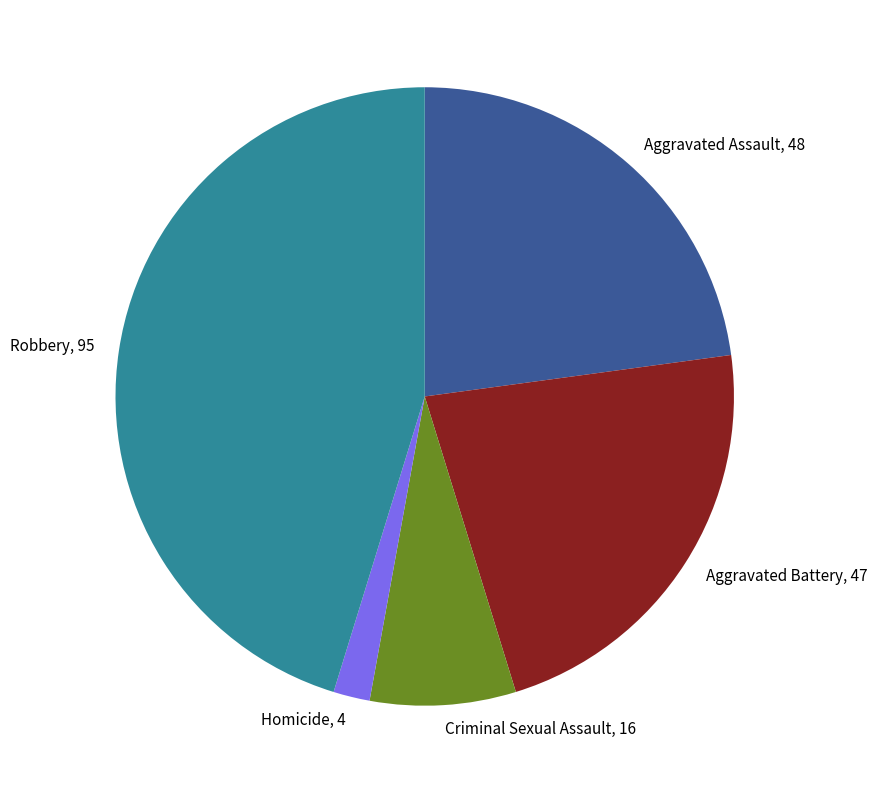

Is Criminal Sexual Assault the majority of the pie?

No